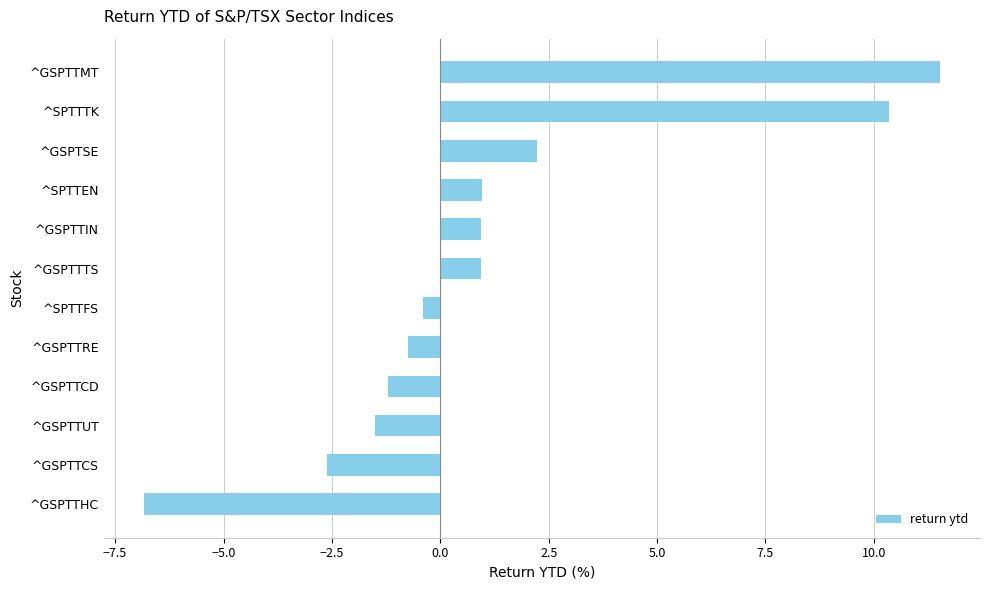

What is the difference between the maximum and minimum values?

18.4